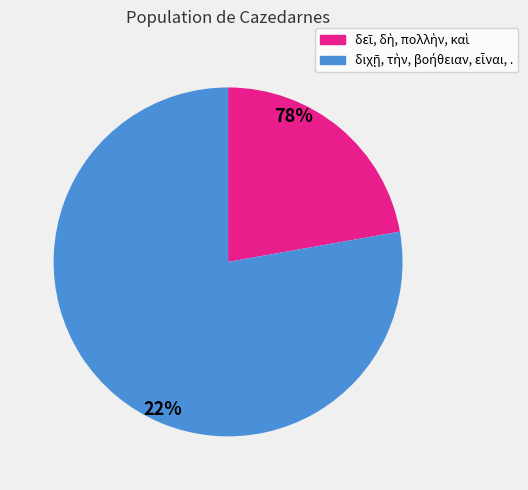

How many segments does this pie chart have?

2